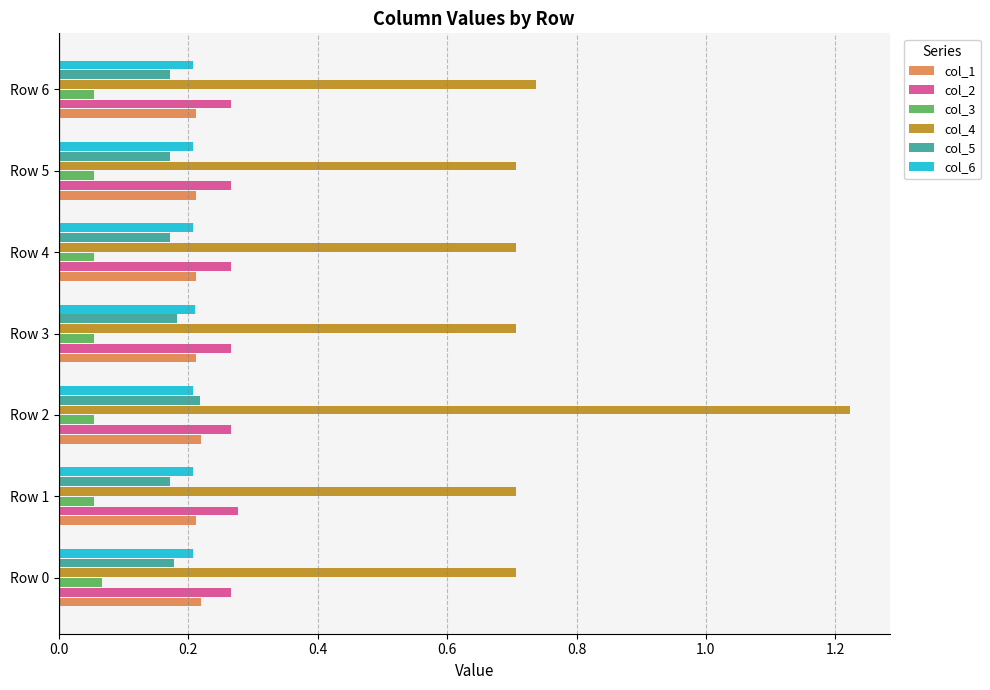

True or false: col_6 has a value of 0.3 at Row 0.

False